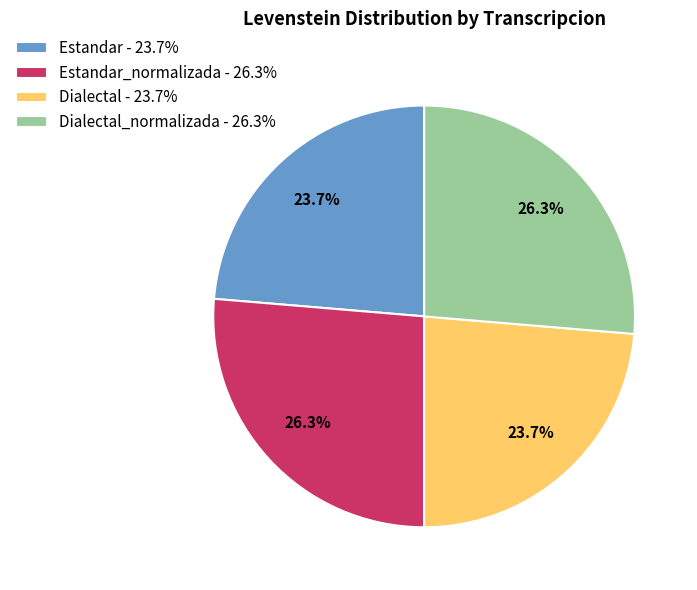

How many segments does this pie chart have?

4